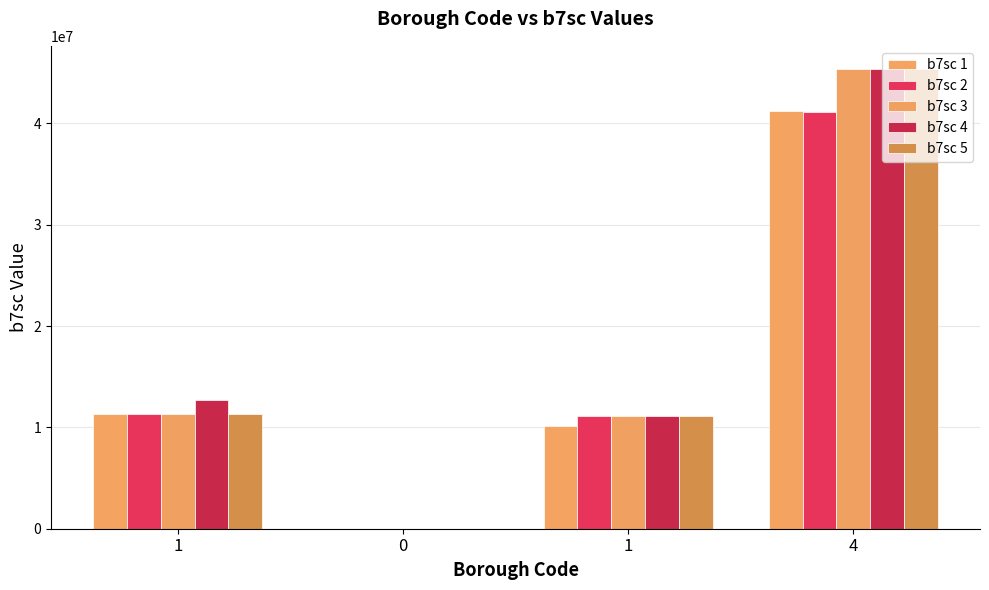

What is the value of the b7sc 5 bar at the 1st from the left?

11361006